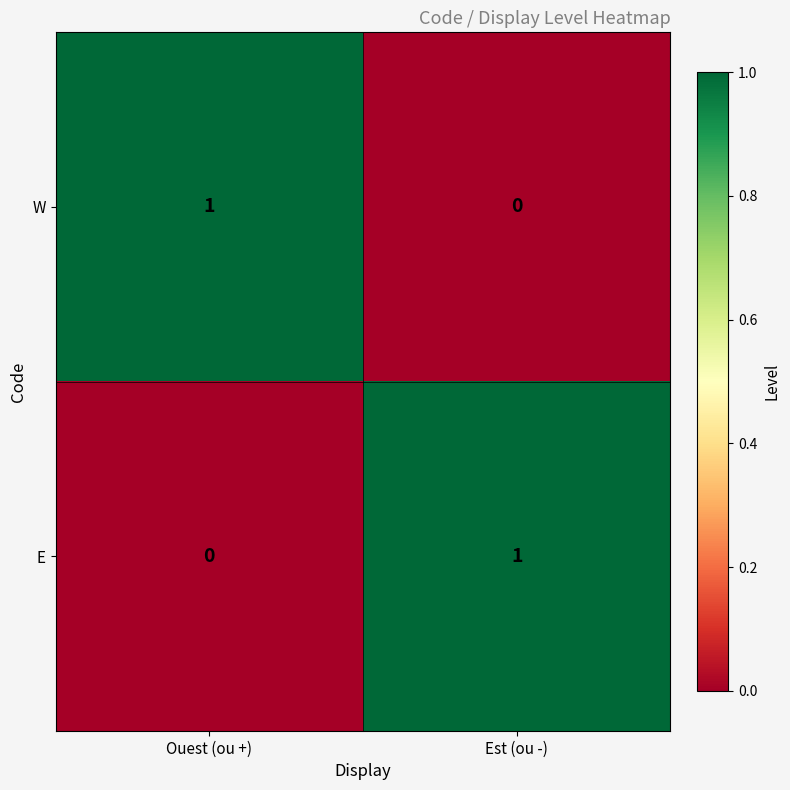

Rank the series at Ouest (ou +) from lowest to highest value.

E, W